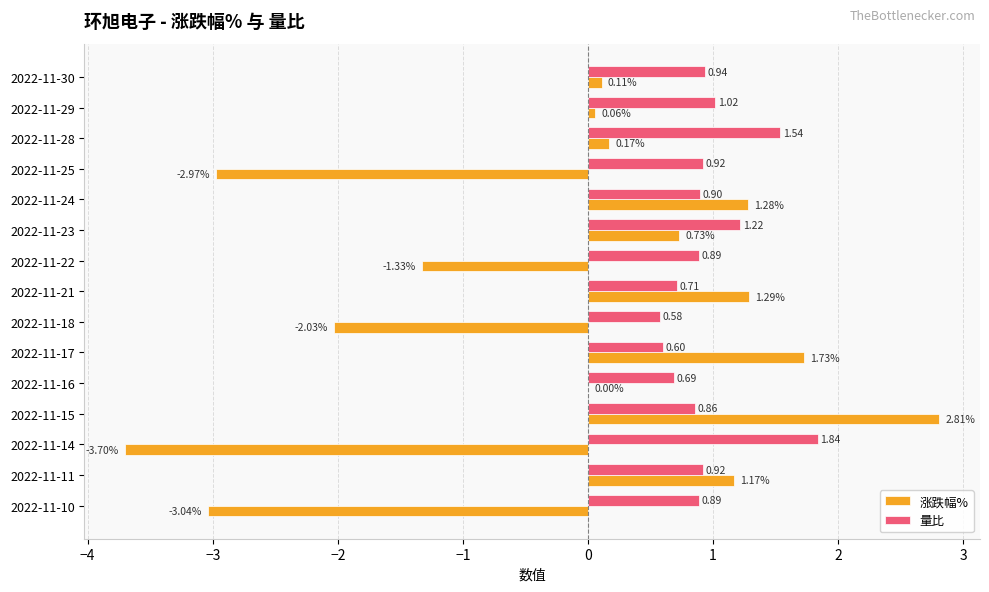

Which series has the largest total across all categories?

量比